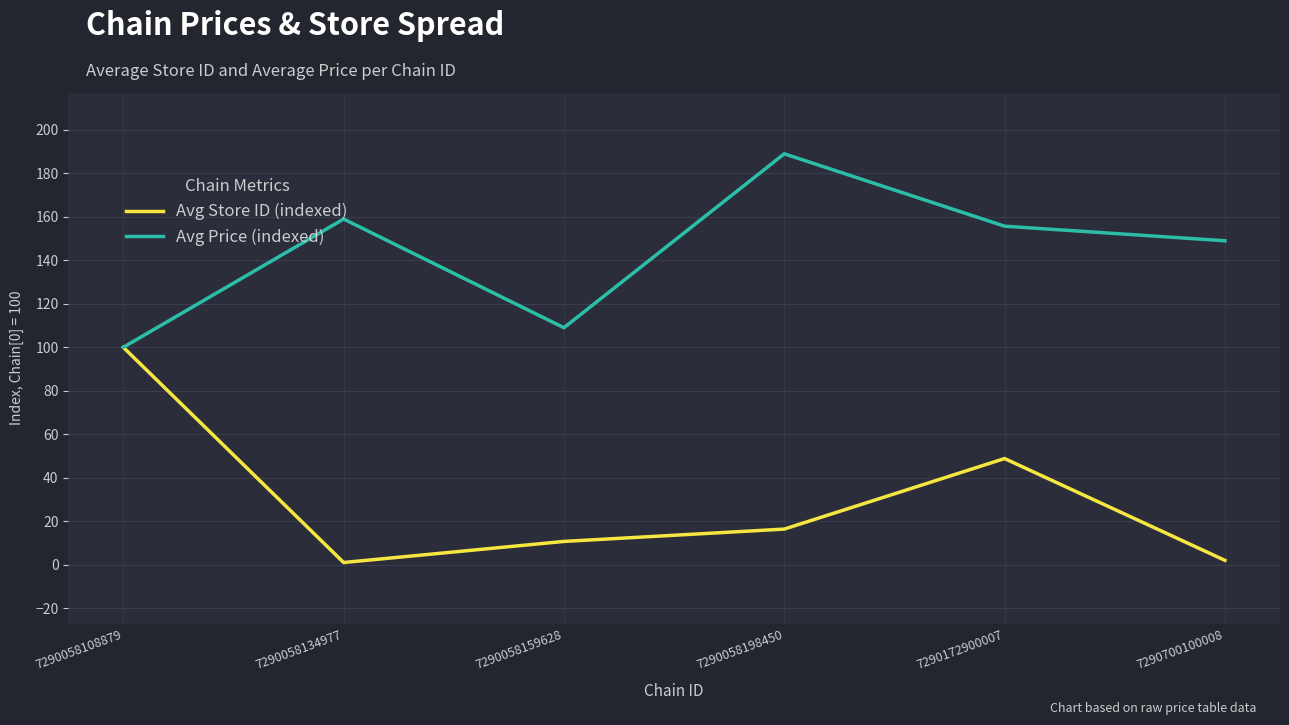

Which series has the widest spread of values?

Avg Store ID (indexed)